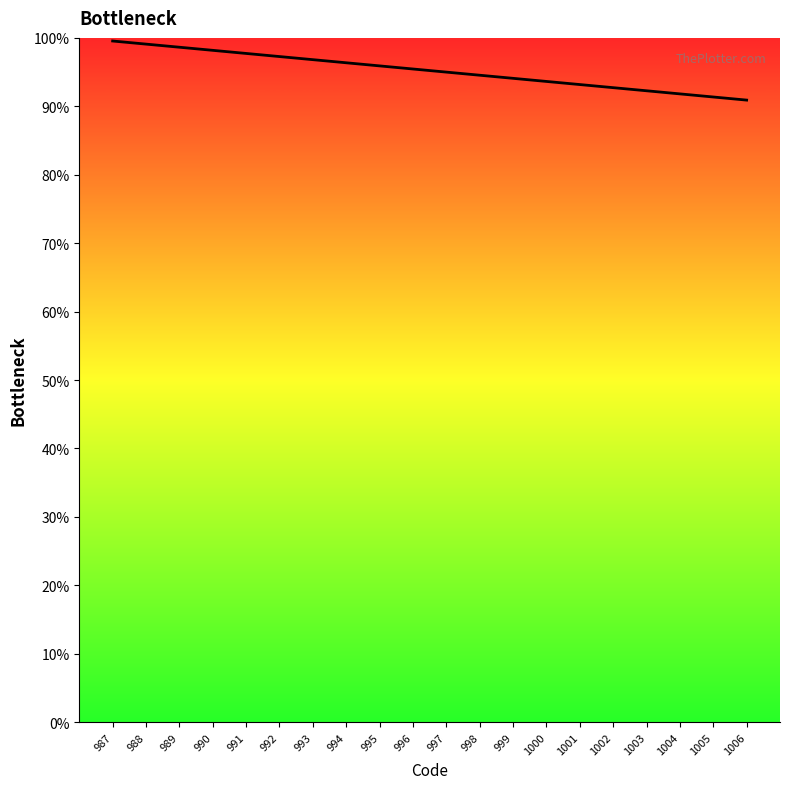

Is it true that the value at 989 is 98.6?

True